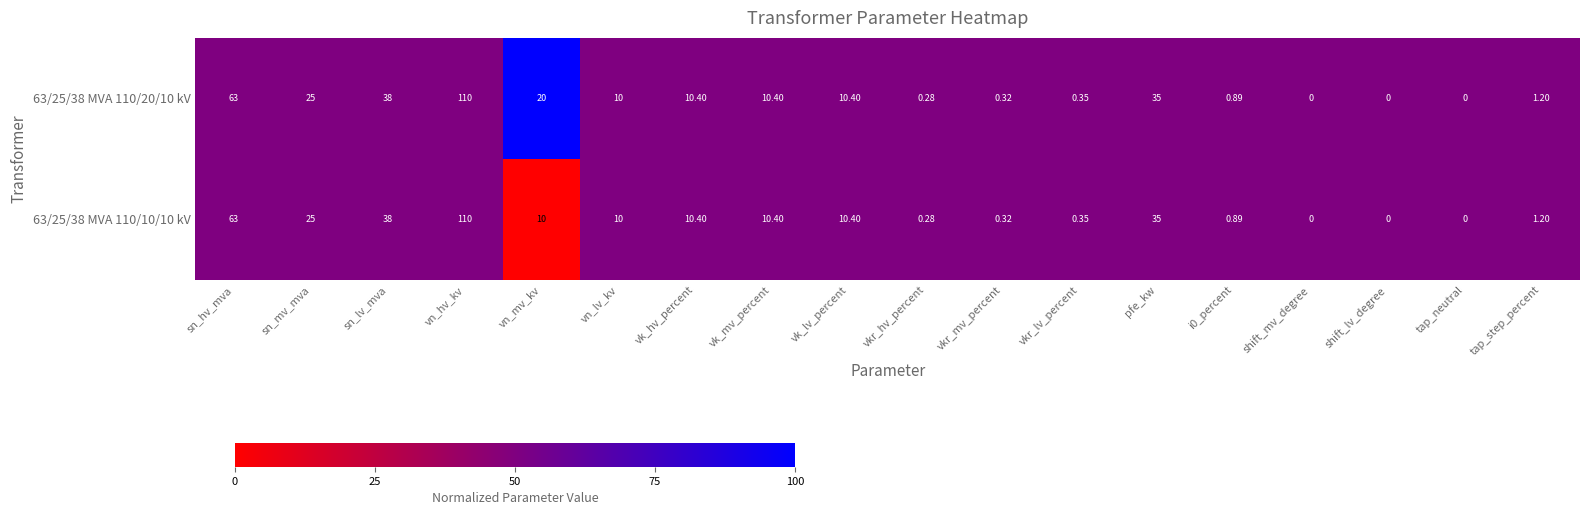

Where is 63/25/38 MVA 110/20/10 kV nearest to the value 55?

sn_hv_mva